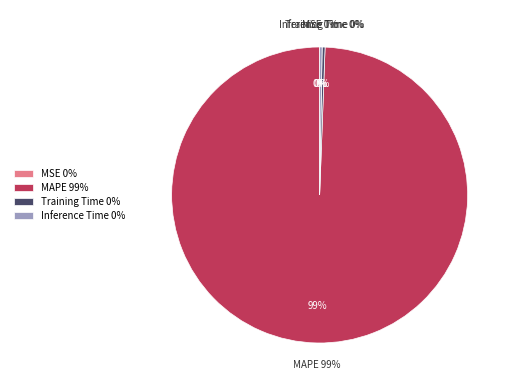

Do Training Time and MSE together represent more than half of the pie?

No